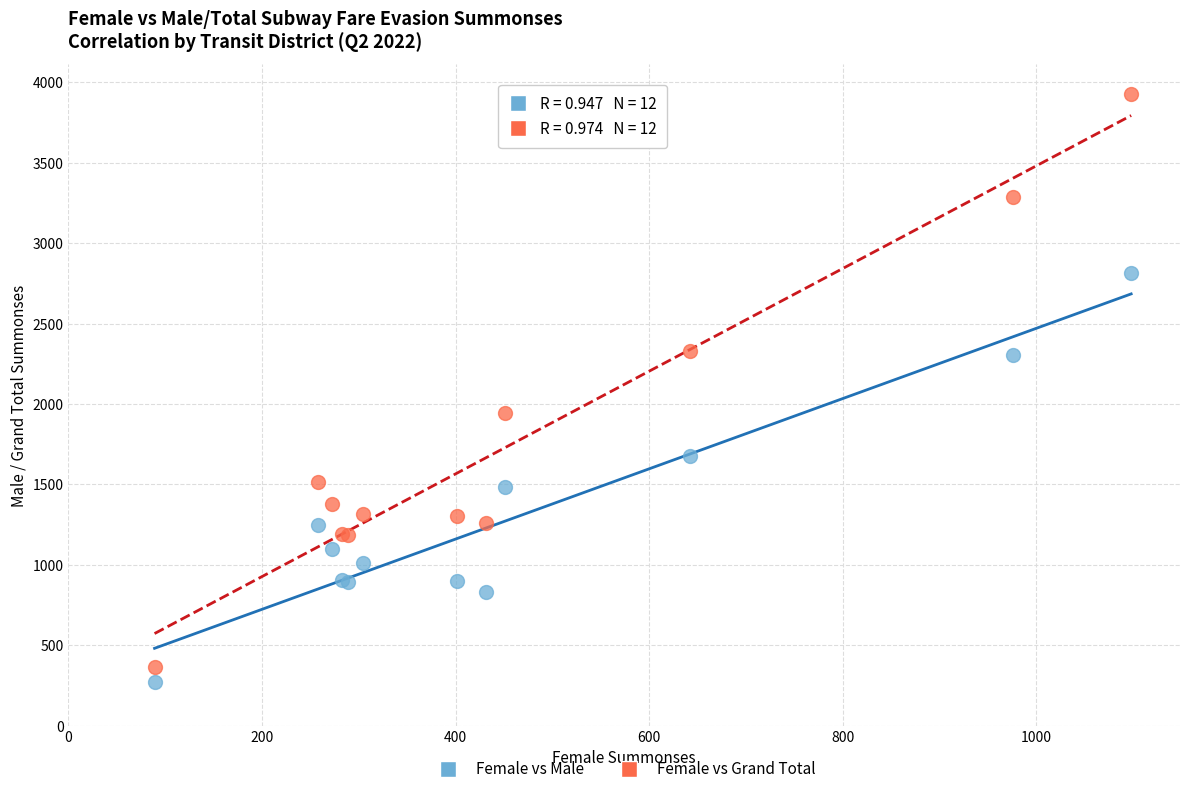

Across all series, what Y value is closest to 2100?

1941